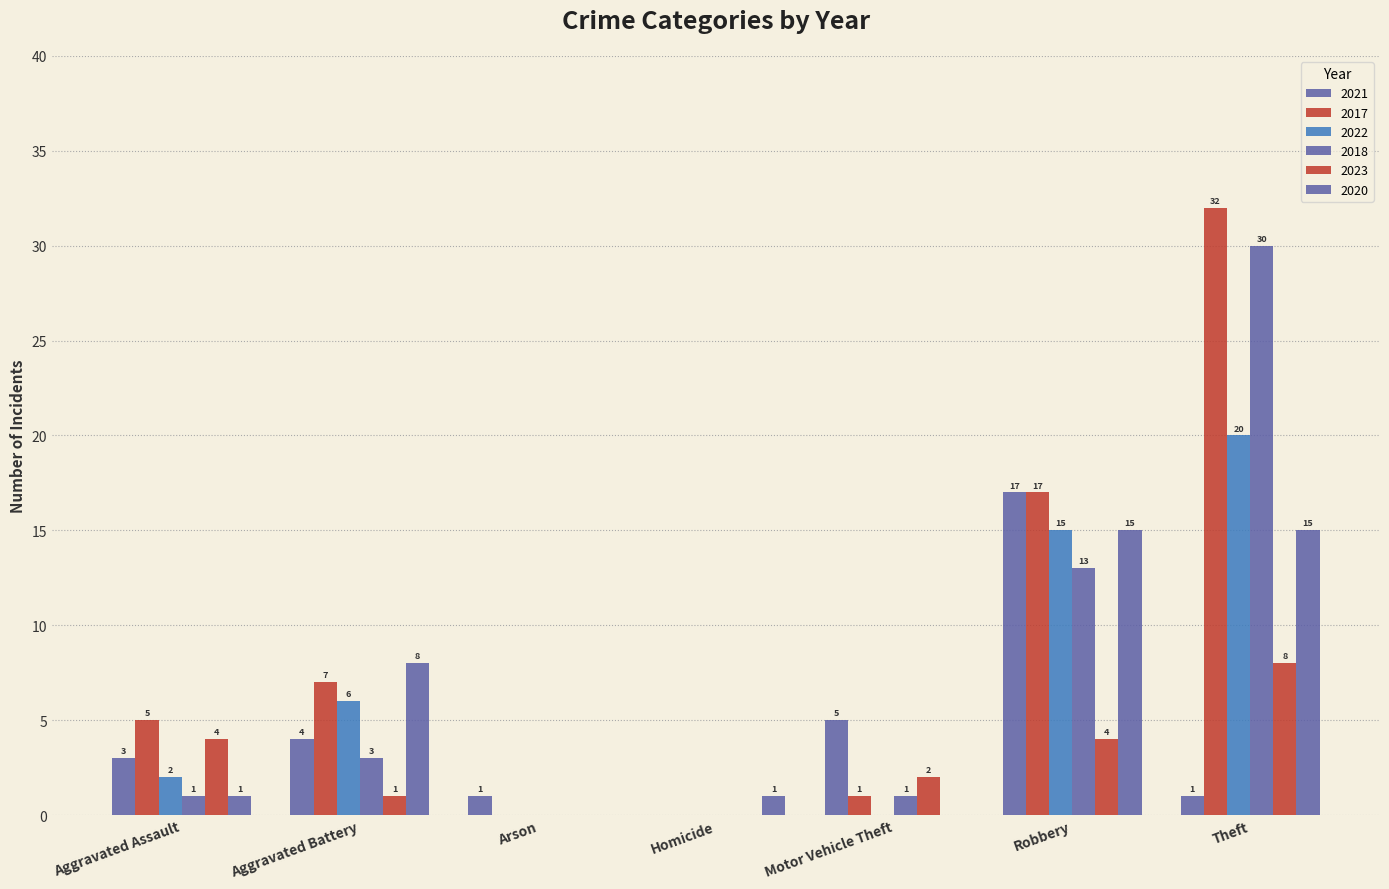

What is the maximum value shown in the chart?

32